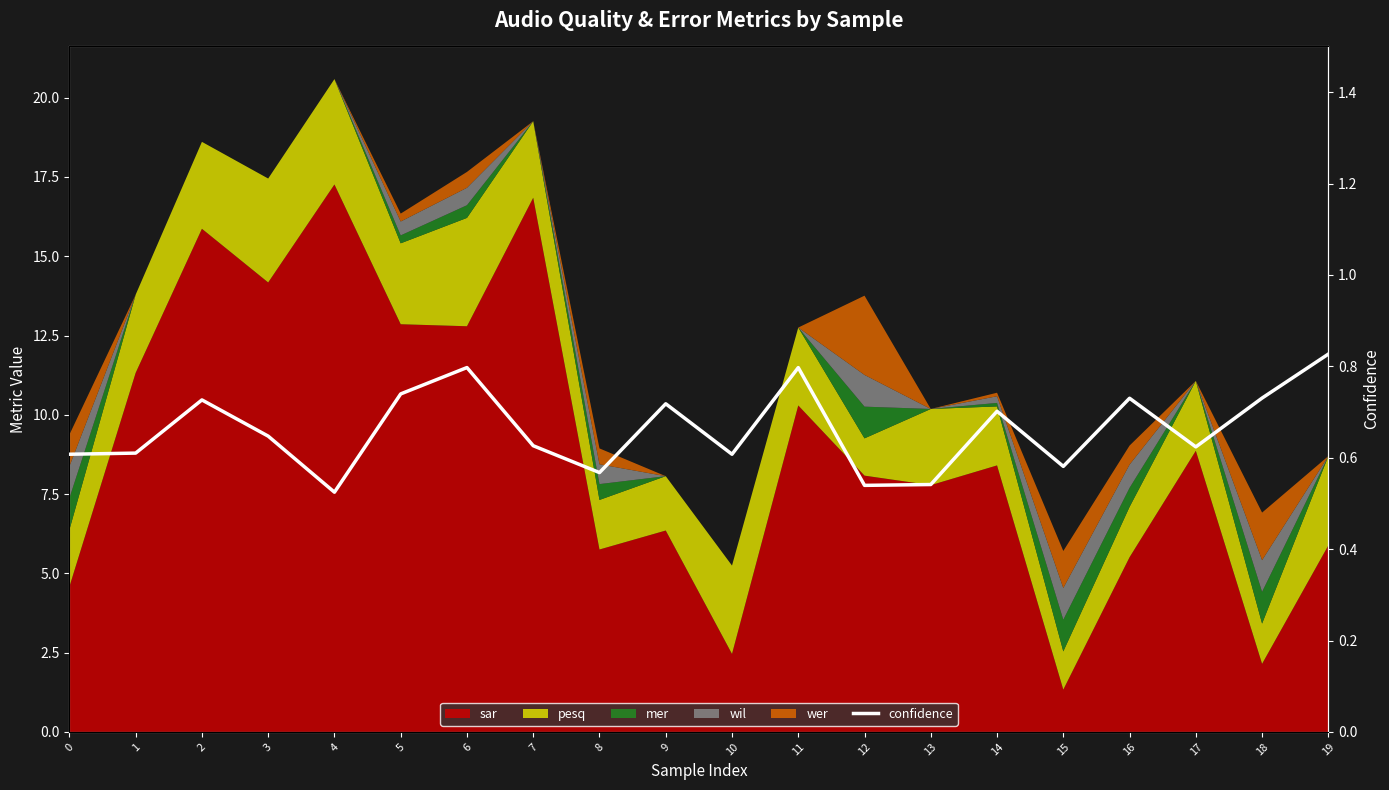

Reading right to left, list all the values displayed in this chart.

19=0.8	18=0.7	17=0.6	16=0.7	15=0.6	14=0.7	13=0.5	12=0.5	11=0.8	10=0.6	9=0.7	8=0.6	7=0.6	6=0.8	5=0.7	4=0.5	3=0.6	2=0.7	1=0.6	0=0.6